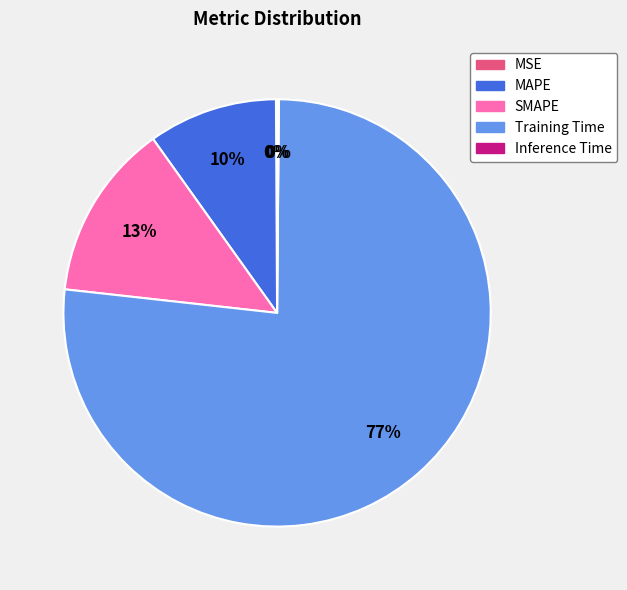

Is the sum of SMAPE and Training Time greater than half?

Yes